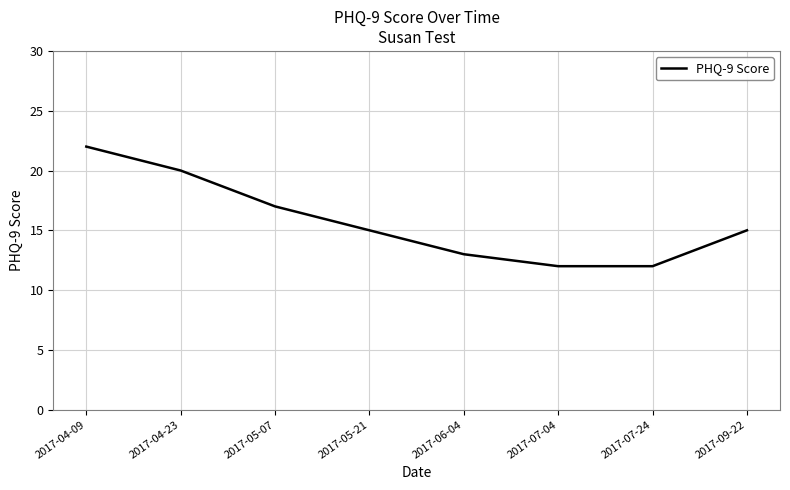

What is the average value?

16